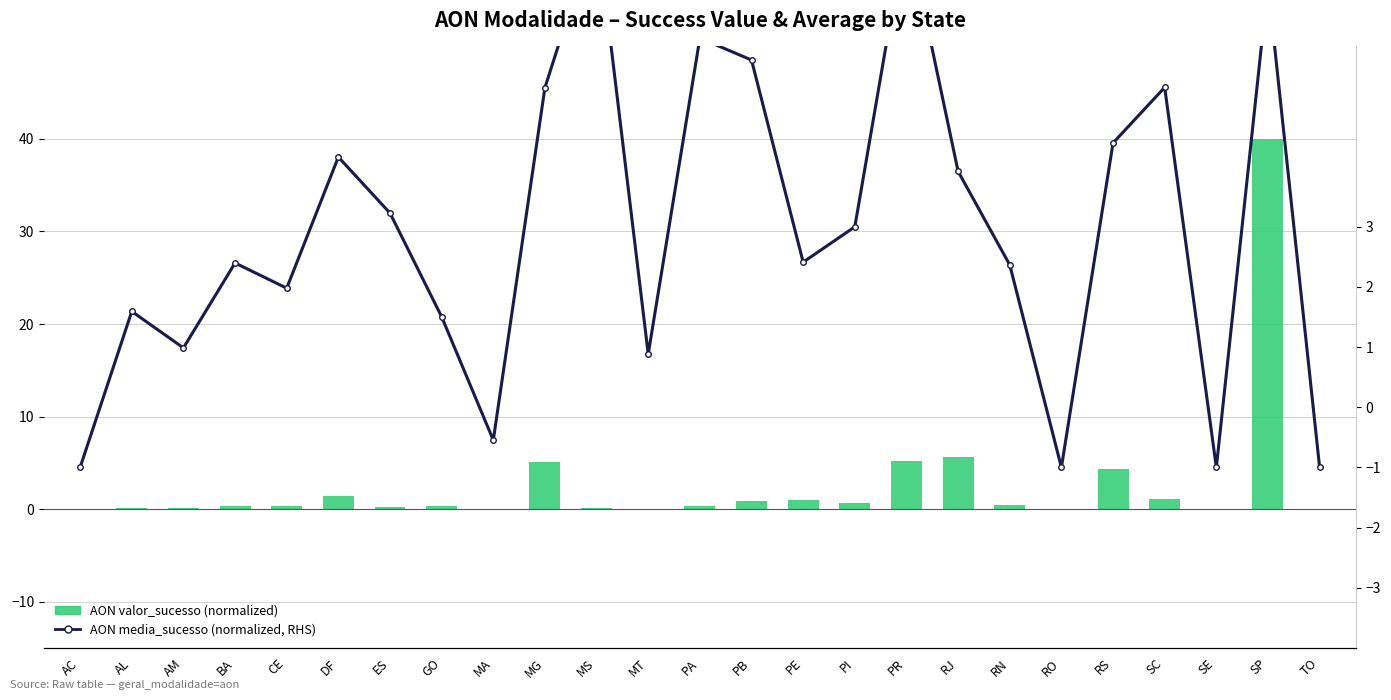

True or false: AON media_sucesso (normalized, RHS) has a value of 2.4 at RN.

True